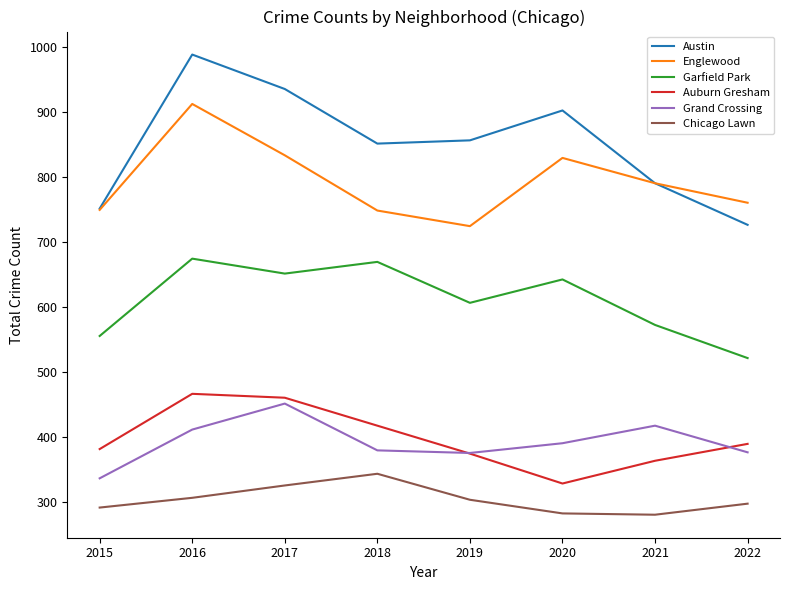

Between 2017 and 2021, which series saw the biggest shift?

Austin